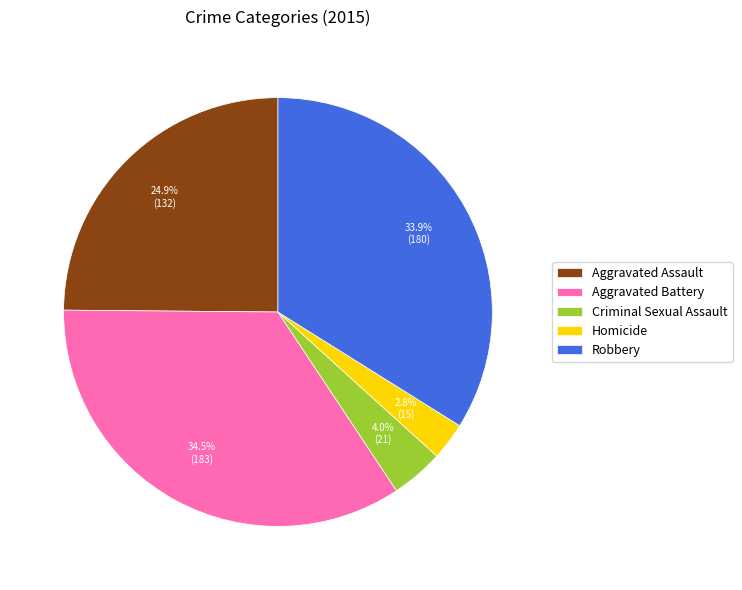

Count the number of slices in the pie.

5